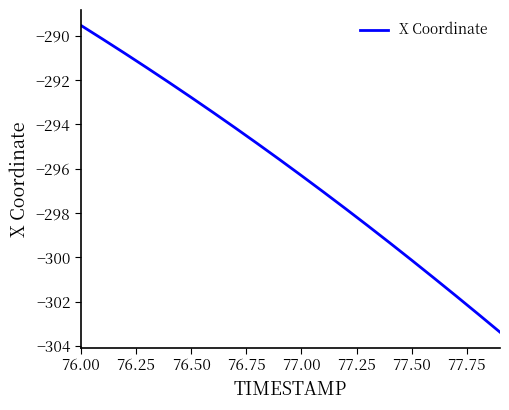

What is the greatest value displayed?

-289.5